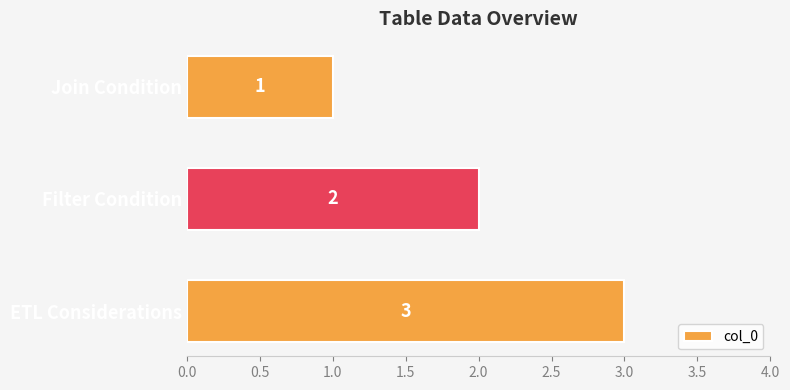

The value at Join Condition is 1. True or false?

True